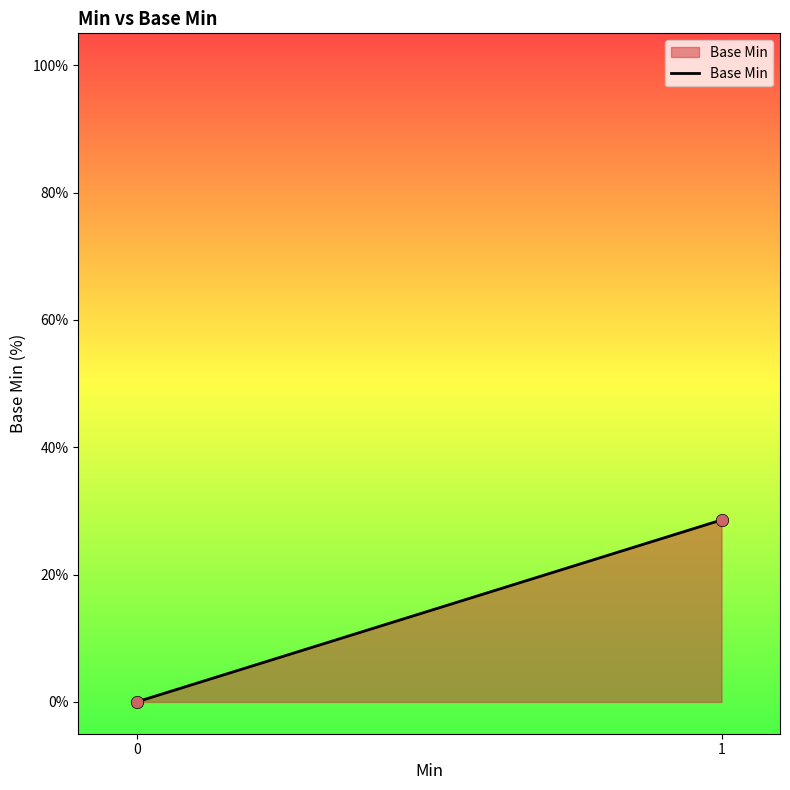

What is the range of Y values (max minus min)?

28.6